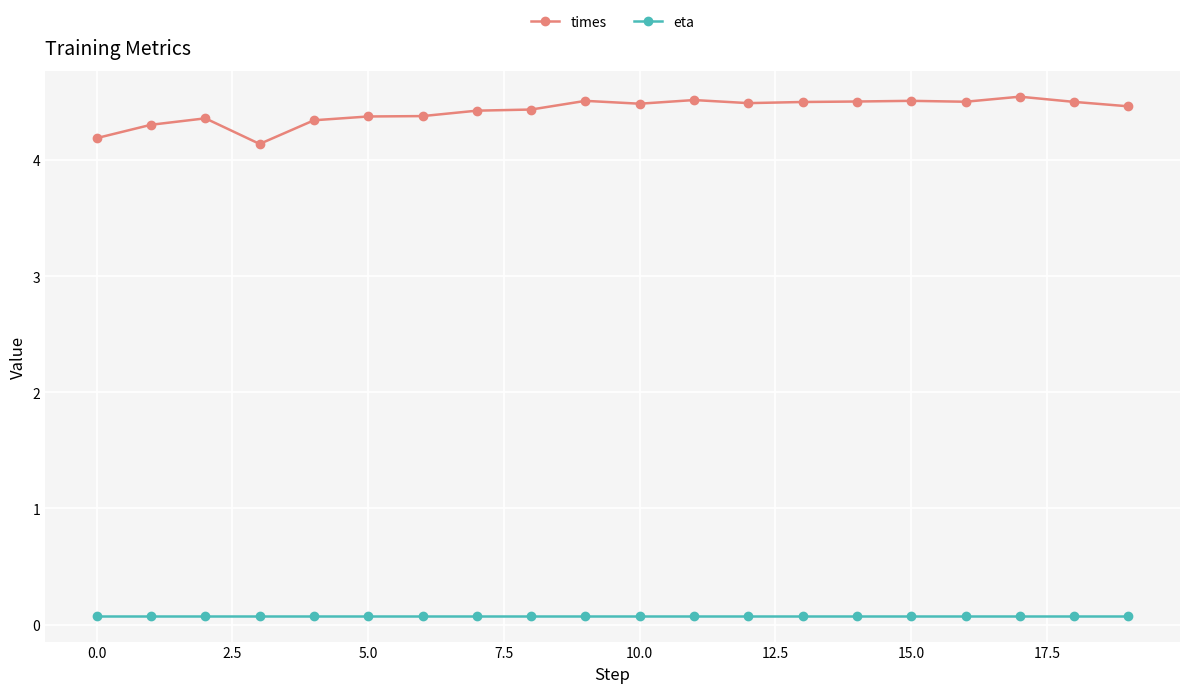

Count the number of categories in the chart.

20